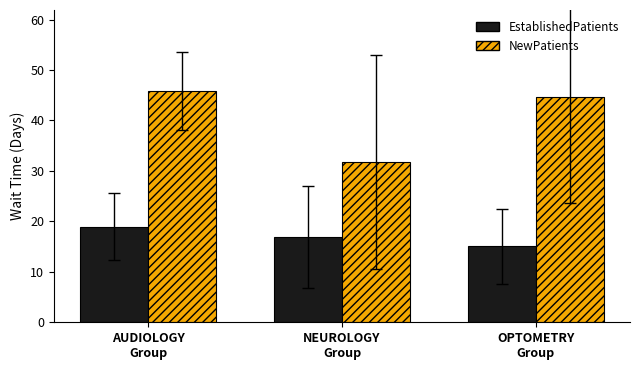

List the labels in order of NewPatients value, smallest first.

NEUROLOGY
Group, OPTOMETRY
Group, AUDIOLOGY
Group